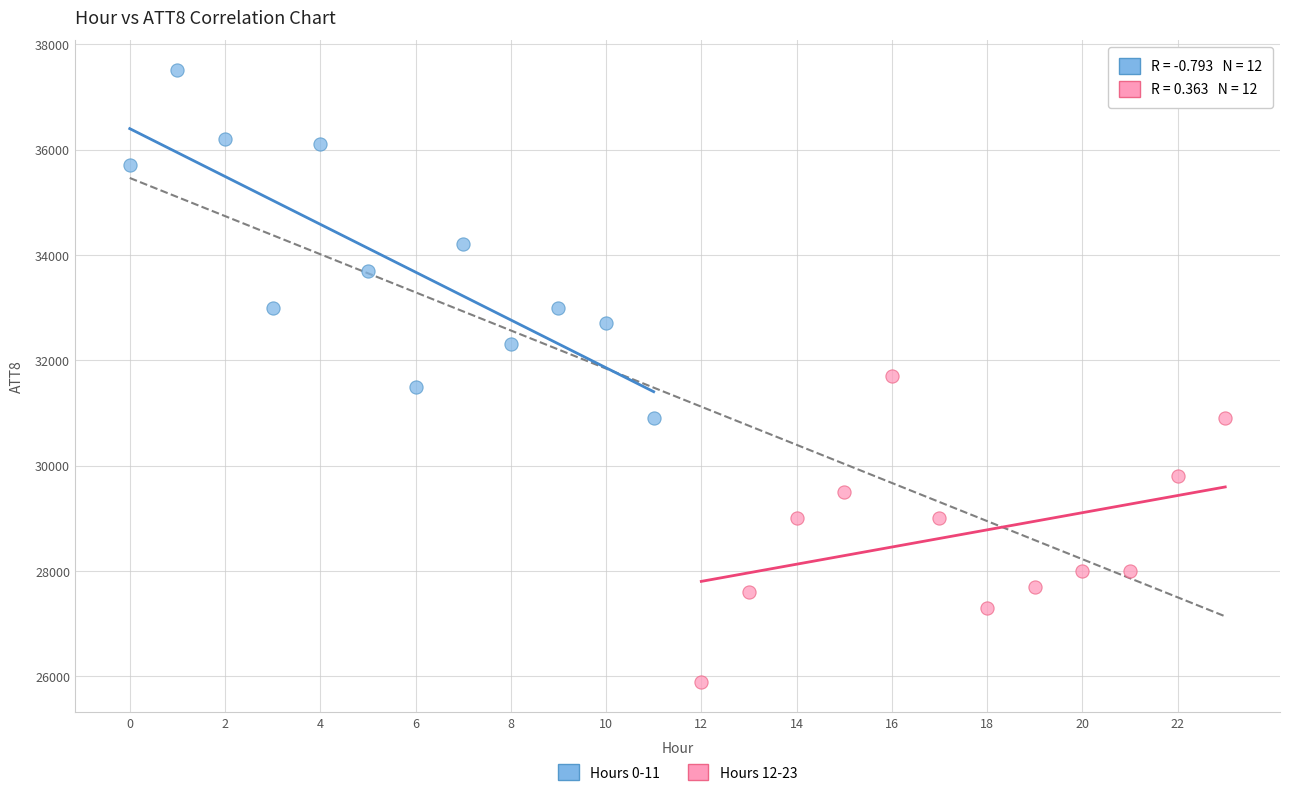

Which series contains the highest Y value?

Hours 0-11